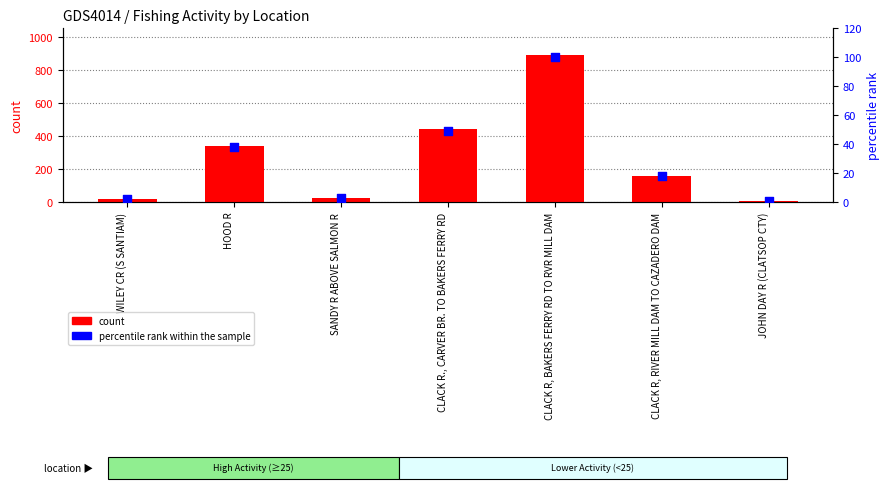

Is the value of count at SANDY R ABOVE SALMON R greater than the value of percentile rank within the sample at CLACK R, RIVER MILL DAM TO CAZADERO DAM?

Yes